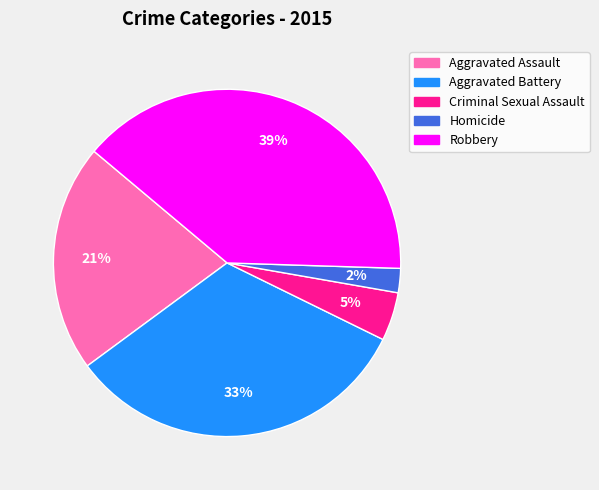

Do Aggravated Assault and Criminal Sexual Assault together represent more than half of the pie?

No